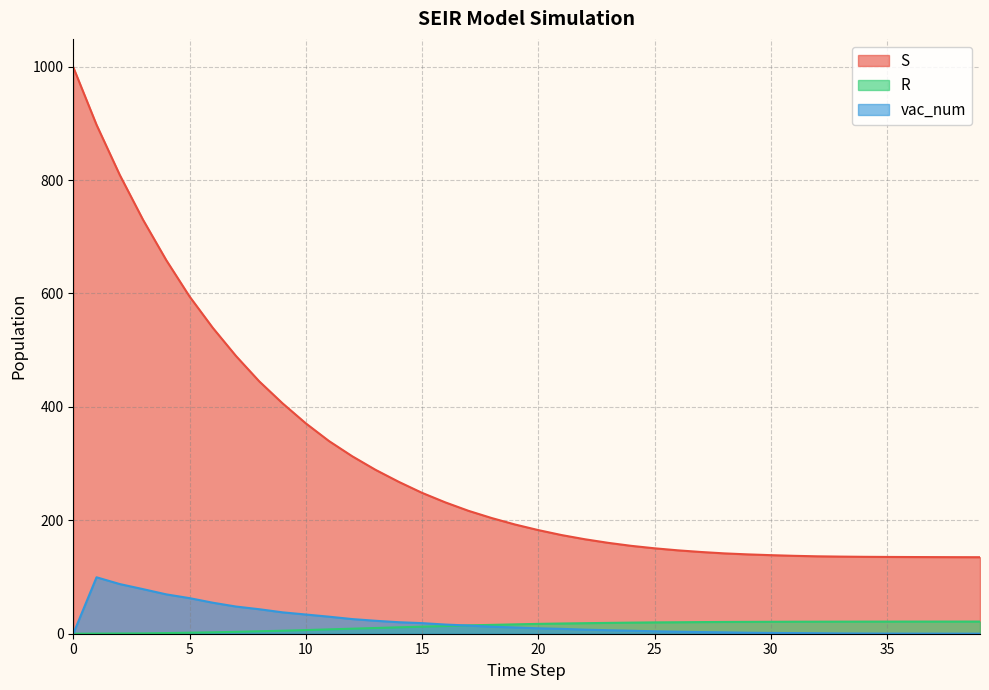

What is the minimum value for S?

134.9